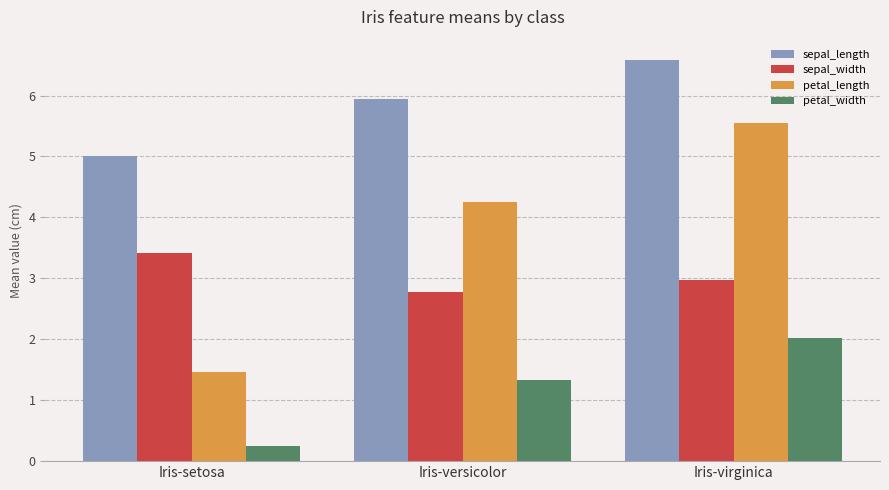

Reading left to right, extract all data points from this chart.

sepal_length: Iris-setosa=5.0	Iris-versicolor=5.9	Iris-virginica=6.6
sepal_width: Iris-setosa=3.4	Iris-versicolor=2.8	Iris-virginica=3.0
petal_length: Iris-setosa=1.5	Iris-versicolor=4.3	Iris-virginica=5.6
petal_width: Iris-setosa=0.2	Iris-versicolor=1.3	Iris-virginica=2.0